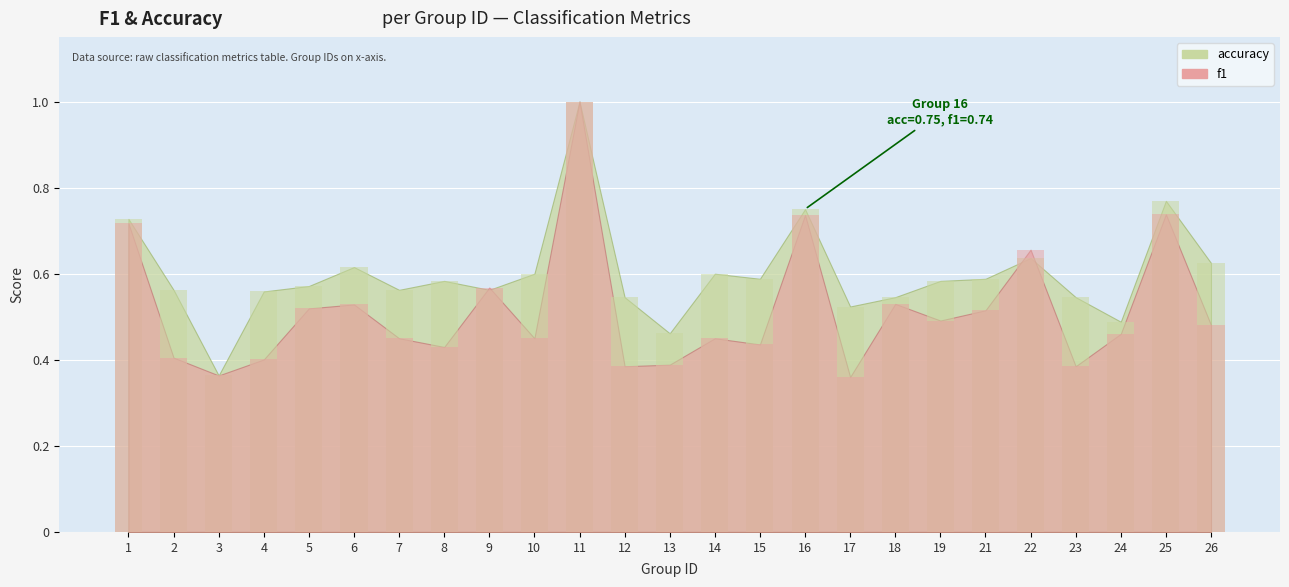

Which series has the largest total across all categories?

accuracy